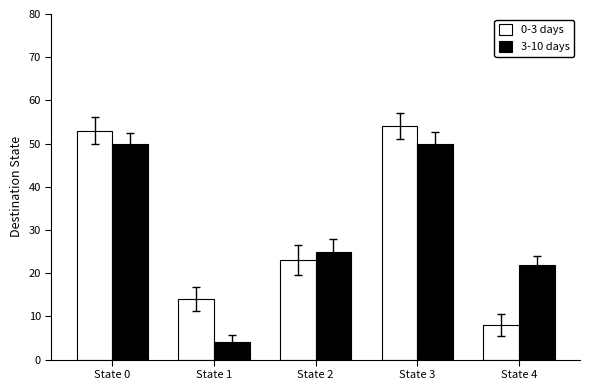

Which category has the highest value across all series?

State 3